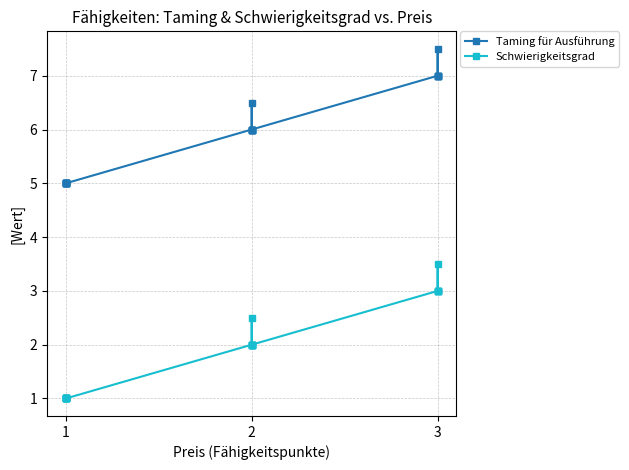

What is the difference between the maximum and minimum values in the Schwierigkeitsgrad series?

2.5